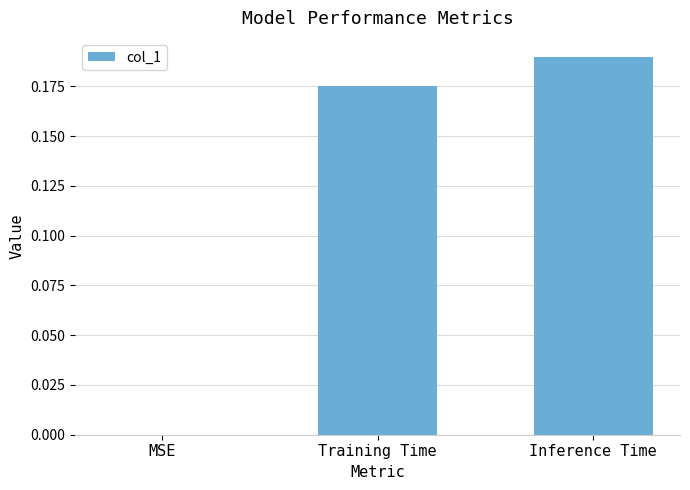

Between Training Time and Inference Time, which is larger?

Inference Time